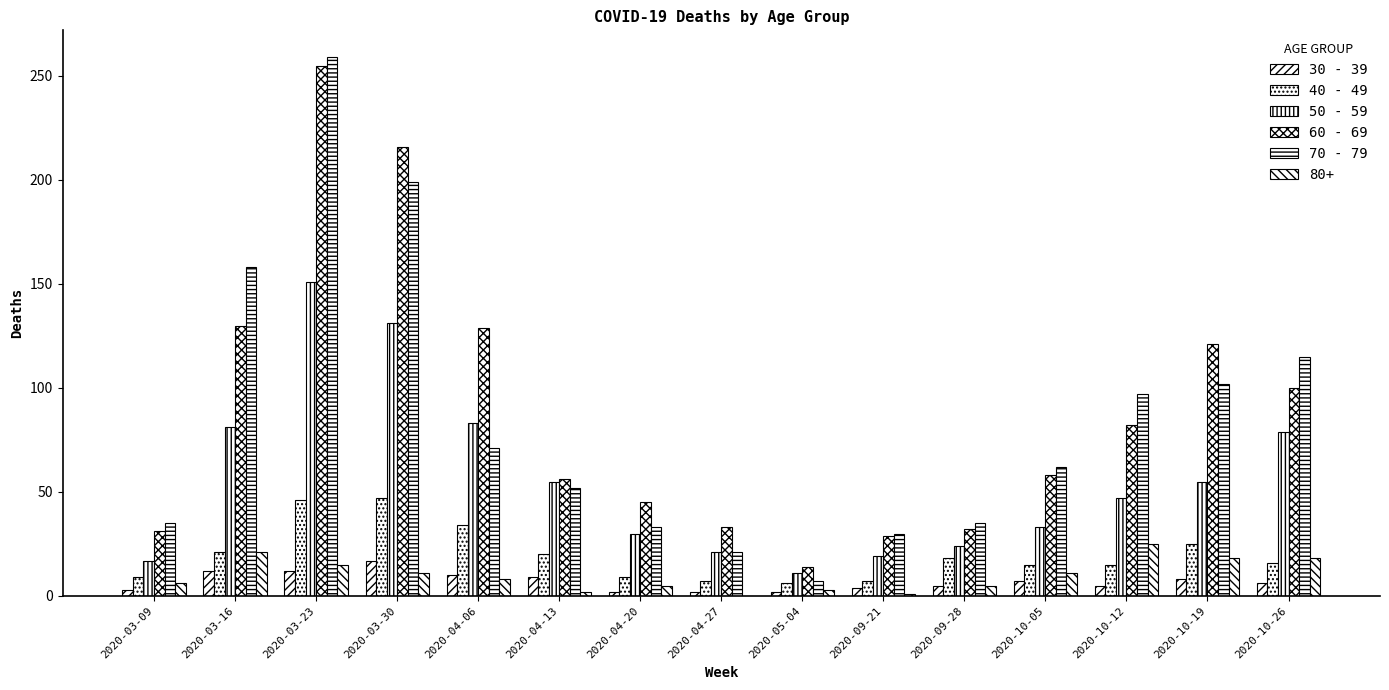

What is the average value of the 70 - 79 series?

85